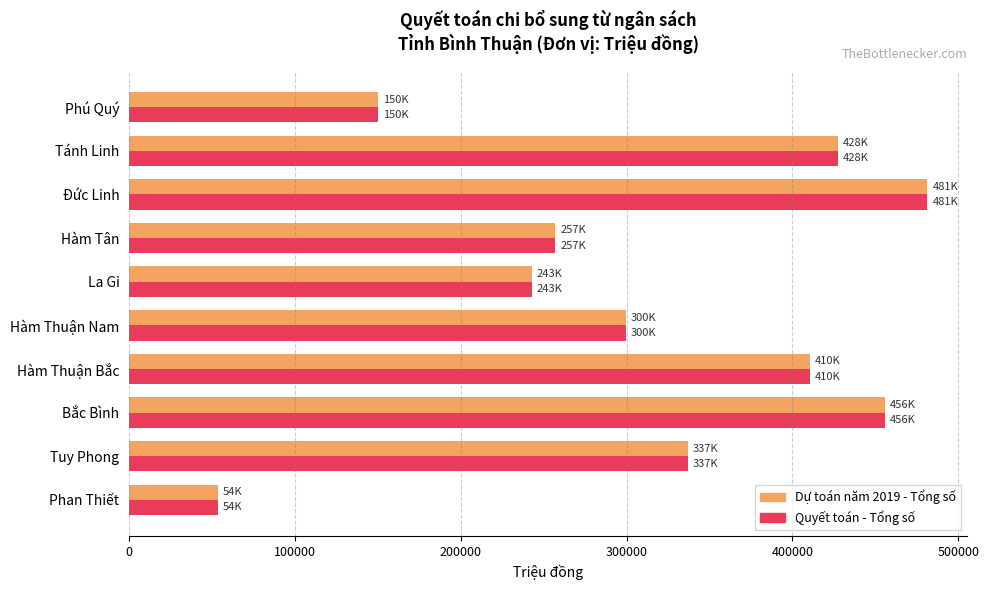

Which category has the highest value in the Quyết toán - Tổng số series?

Đức Linh